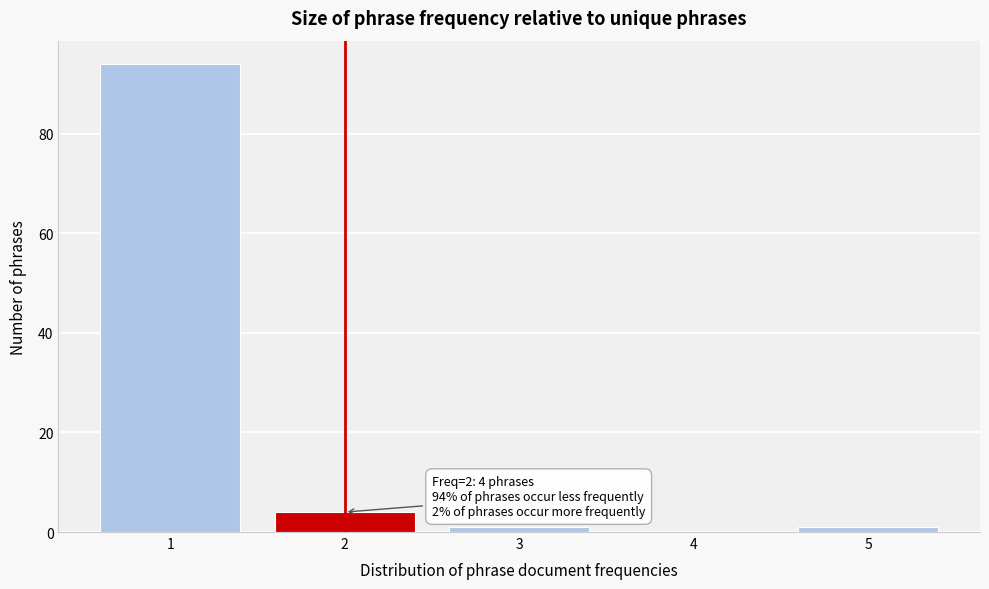

Which range on the x-axis has the tallest bar?

0.5 to 1.5